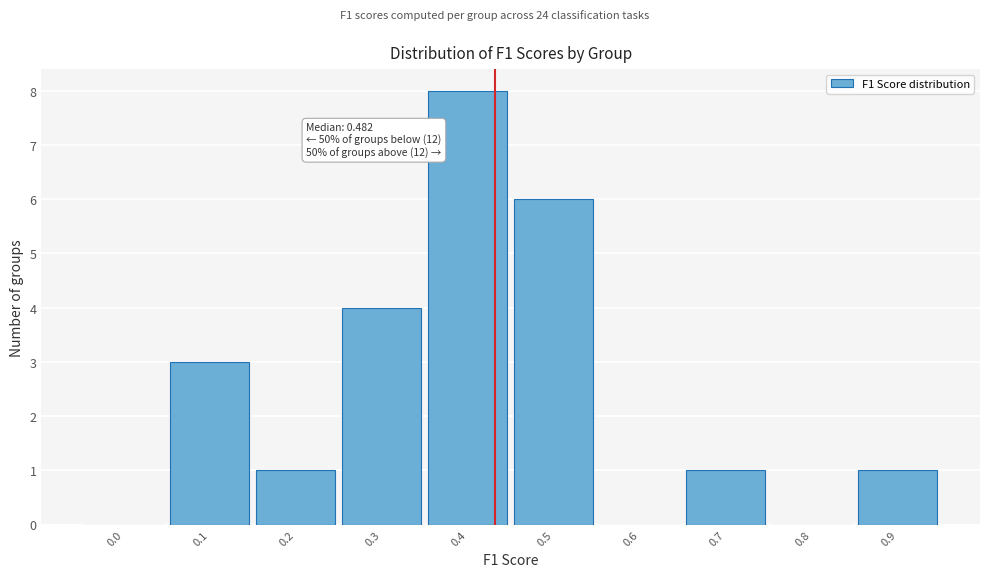

Reading left to right, list all the values displayed in this chart.

0.0=0	0.1=3	0.2=1	0.3=4	0.4=8	0.5=6	0.6=0	0.7=1	0.8=0	0.9=1